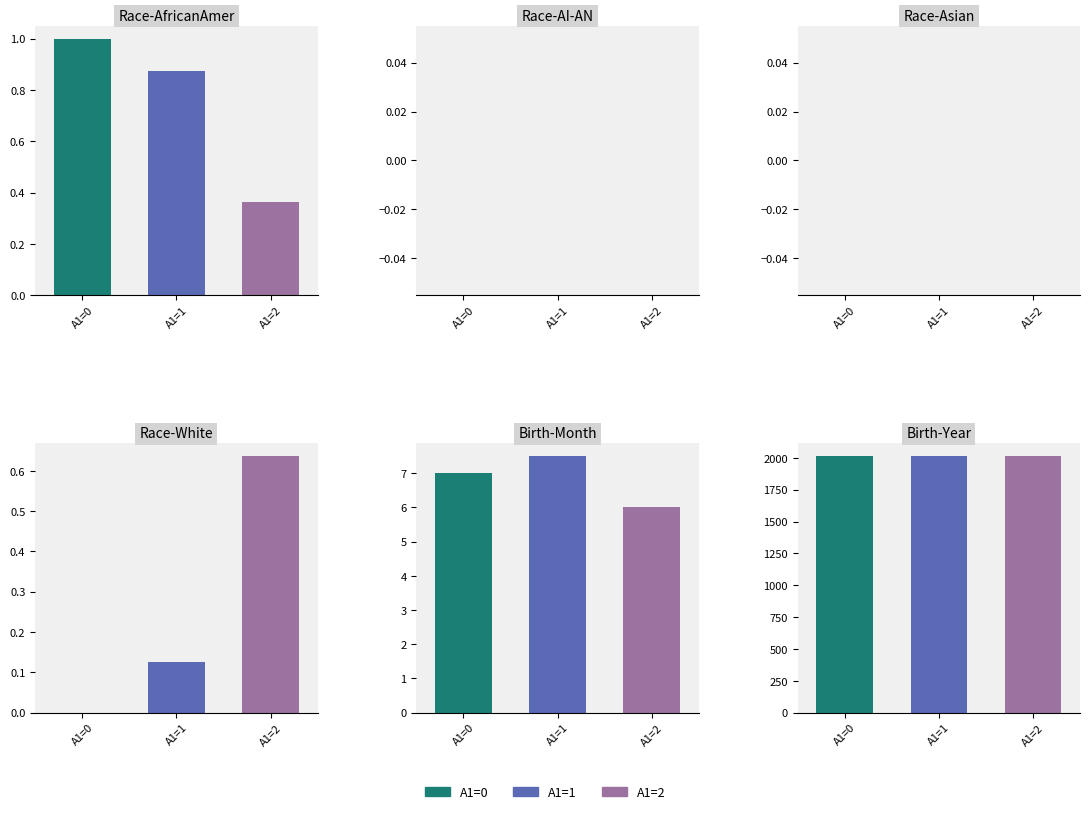

True or false: Birth-Month has a value of 7.5 at A1=1.

True